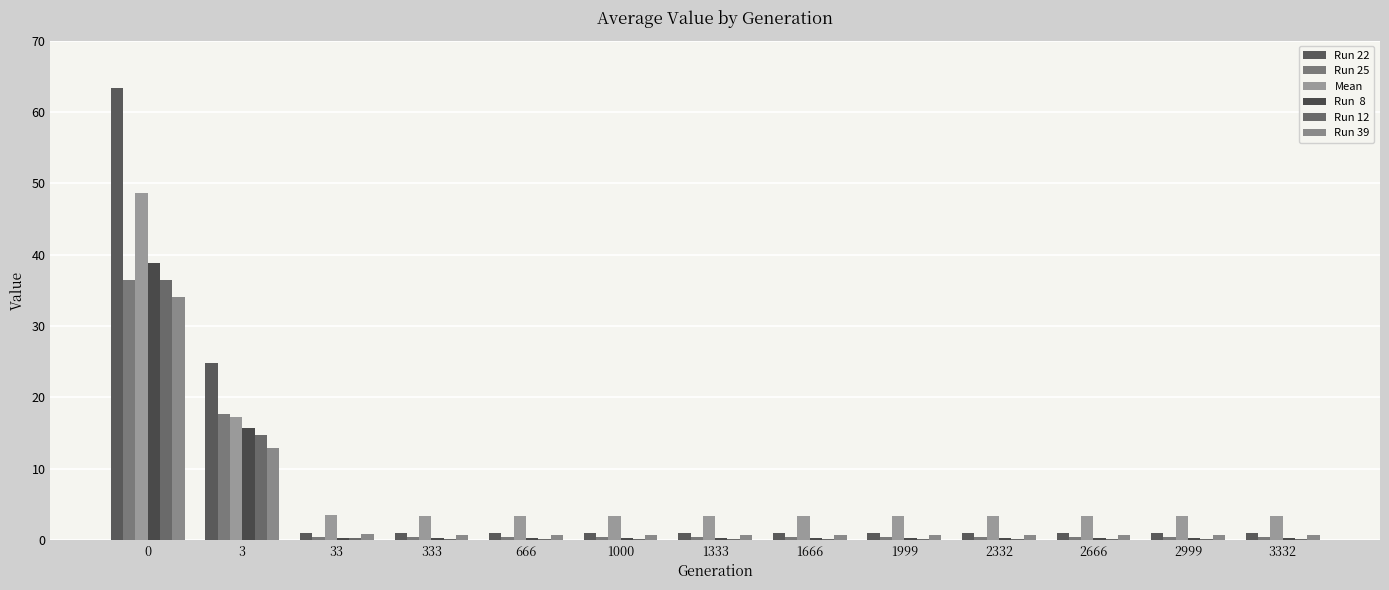

How many groups of bars are there?

13